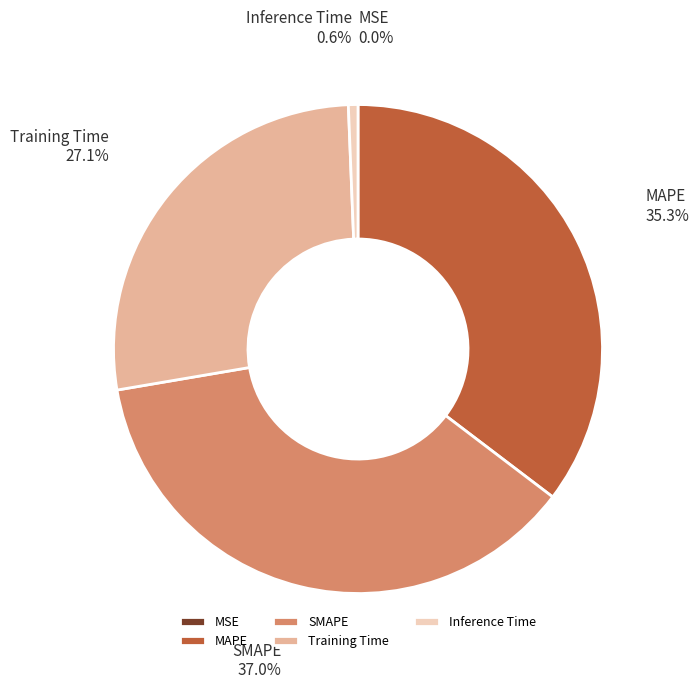

Do MAPE and Inference Time together represent more than half of the pie?

No